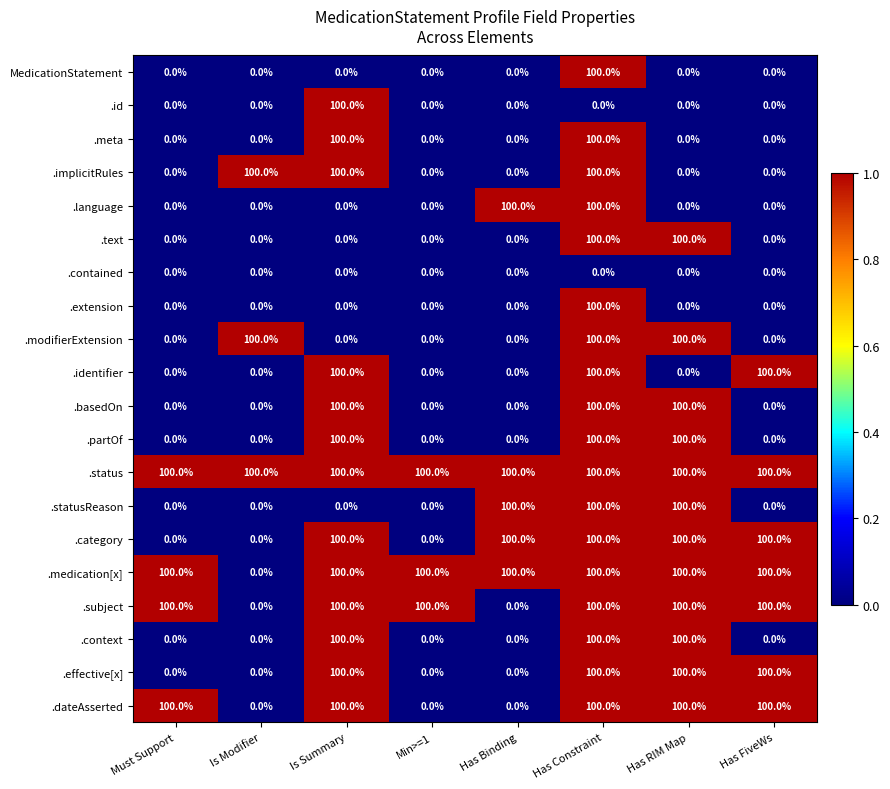

What is the spread (max minus min) of values at Has FiveWs?

100